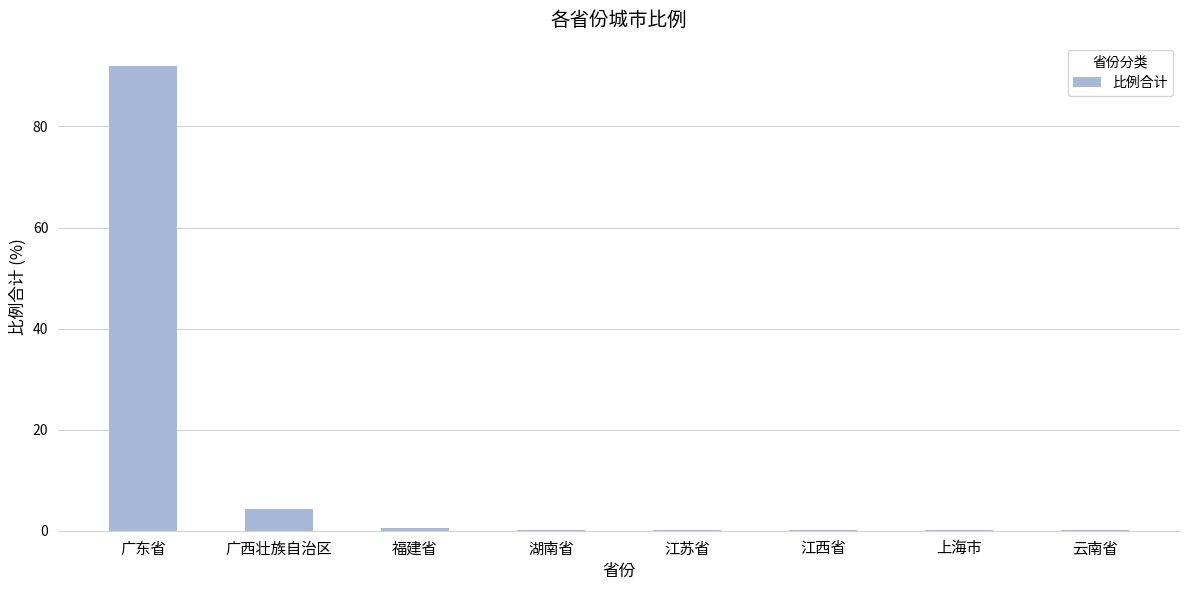

What is the greatest value displayed?

92.0